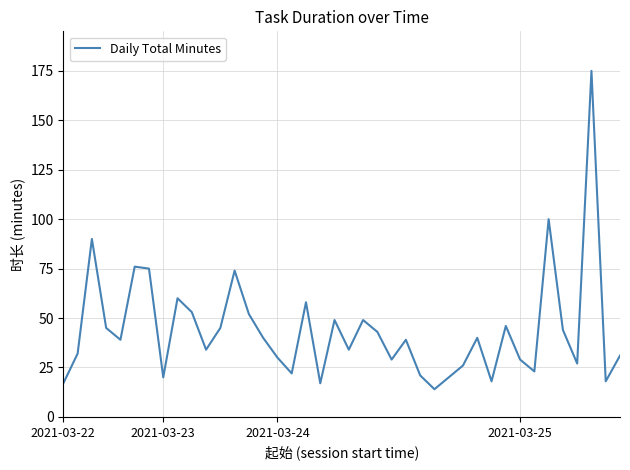

What is the difference between the maximum and minimum values?

161